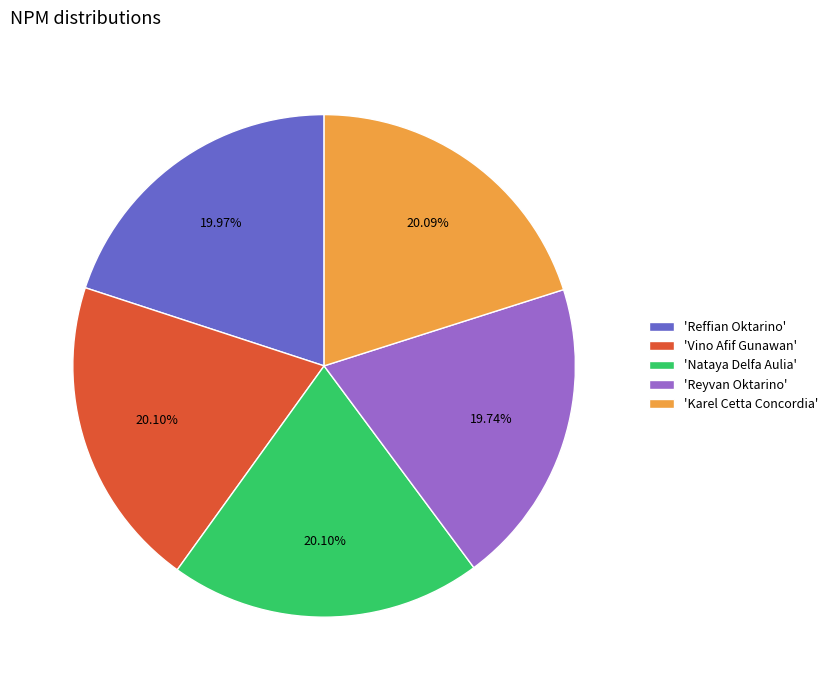

What is the ratio of the value at 'Reffian Oktarino' to the value at 'Reyvan Oktarino'?

1.0